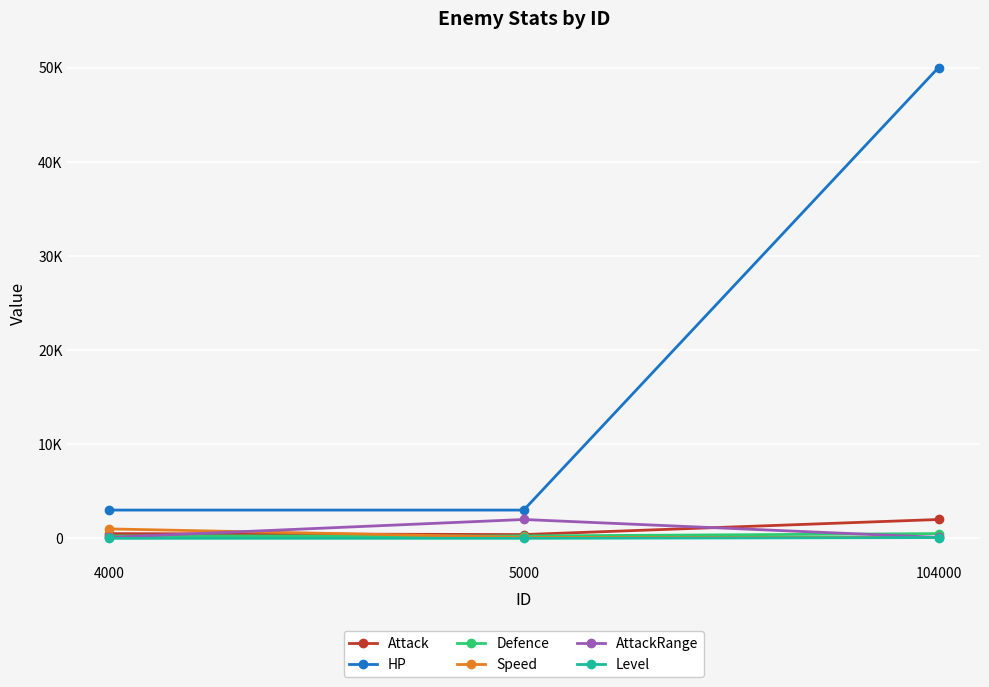

True or false: HP has a value of 3000 at 5000.

True